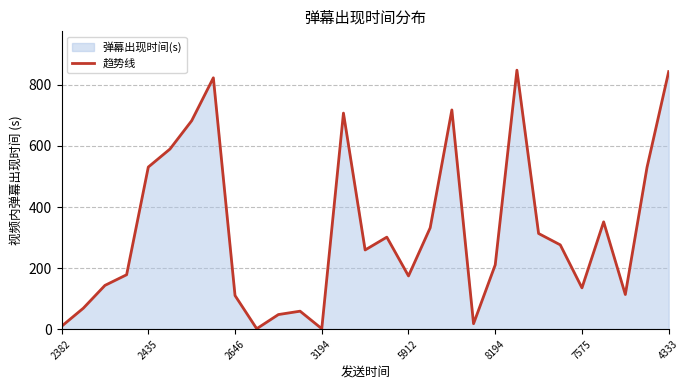

What is the difference between the maximum and minimum values?

847.2